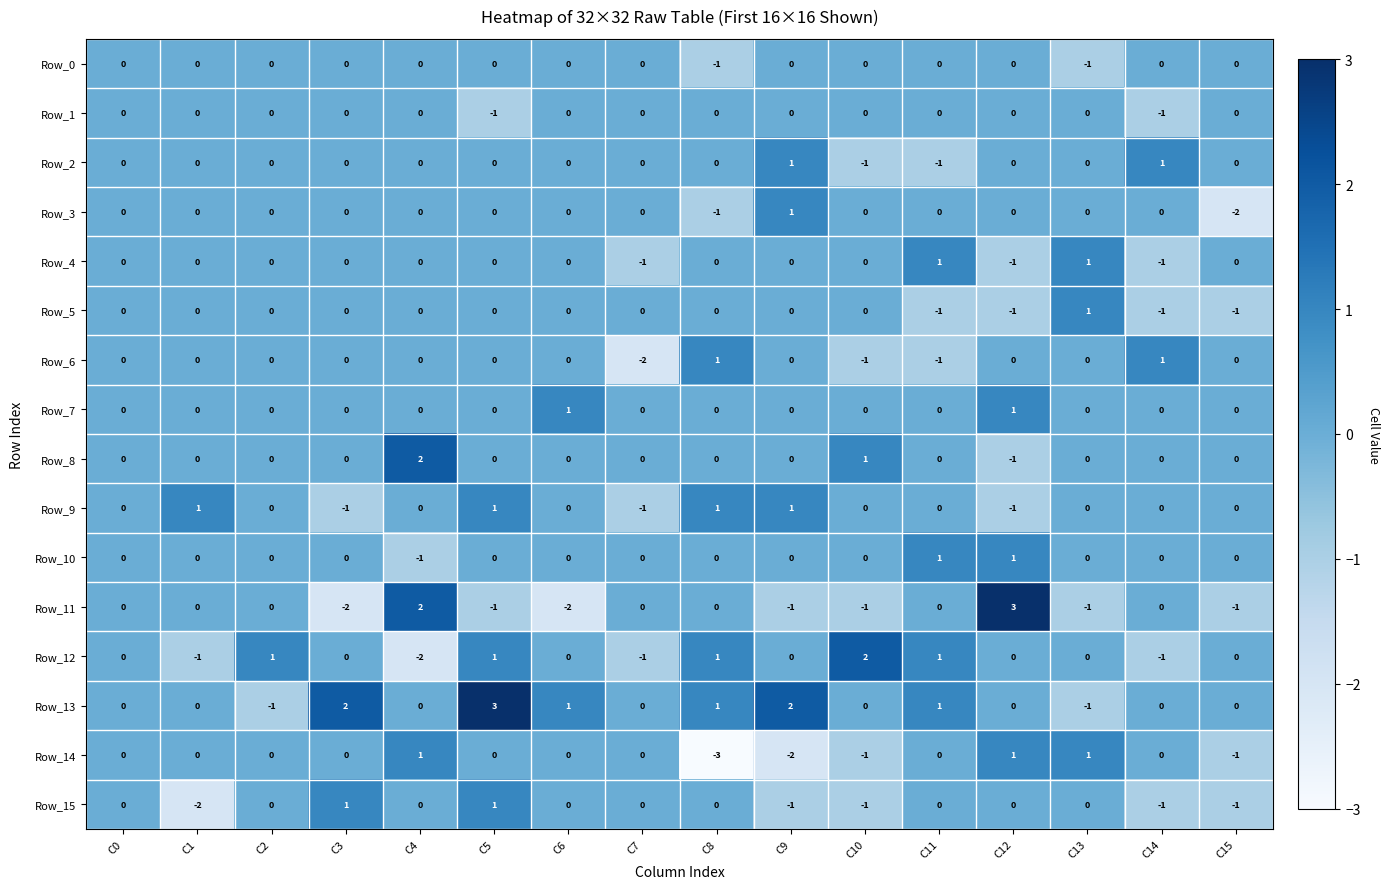

At which category is the sum across all series the highest?

C5